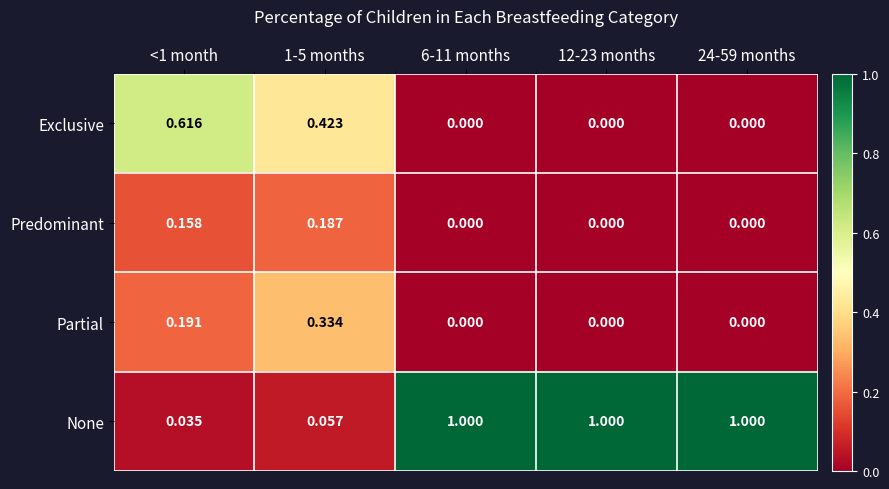

Which series changed the most between 1-5 months and 12-23 months?

None